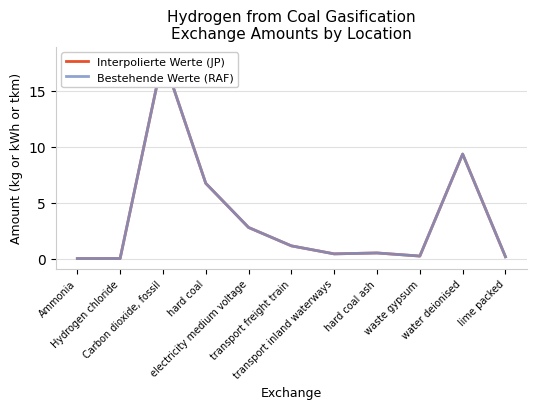

What position from the left is waste gypsum?

9